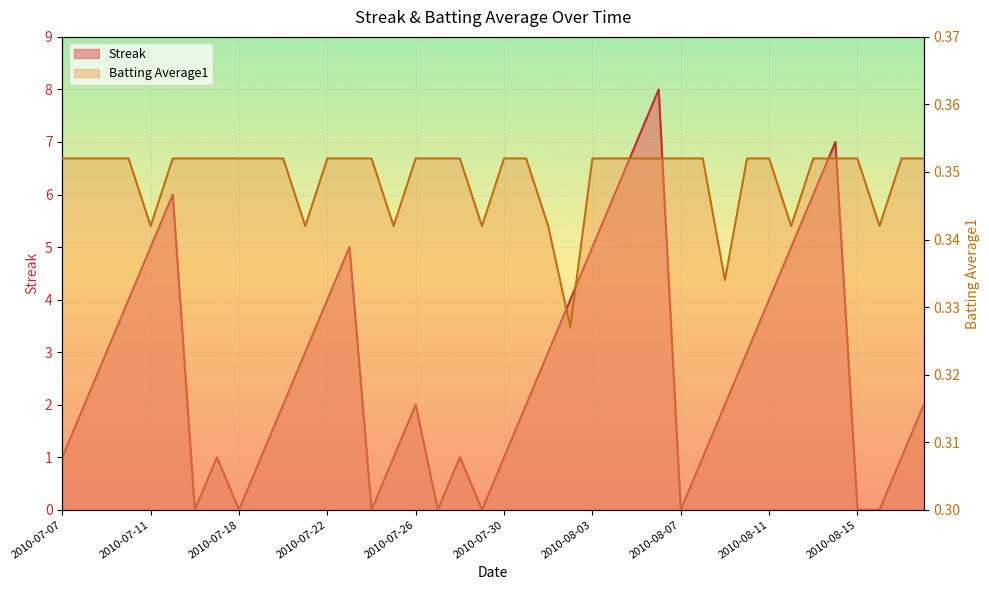

How many lines are shown in the chart?

2